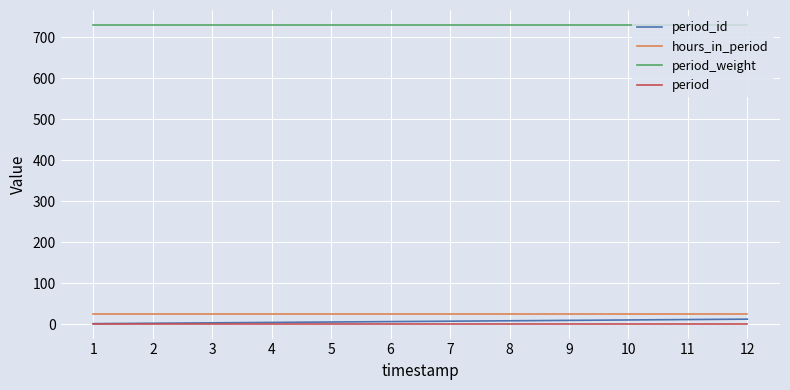

True or false: period and period_weight cross at least once.

False